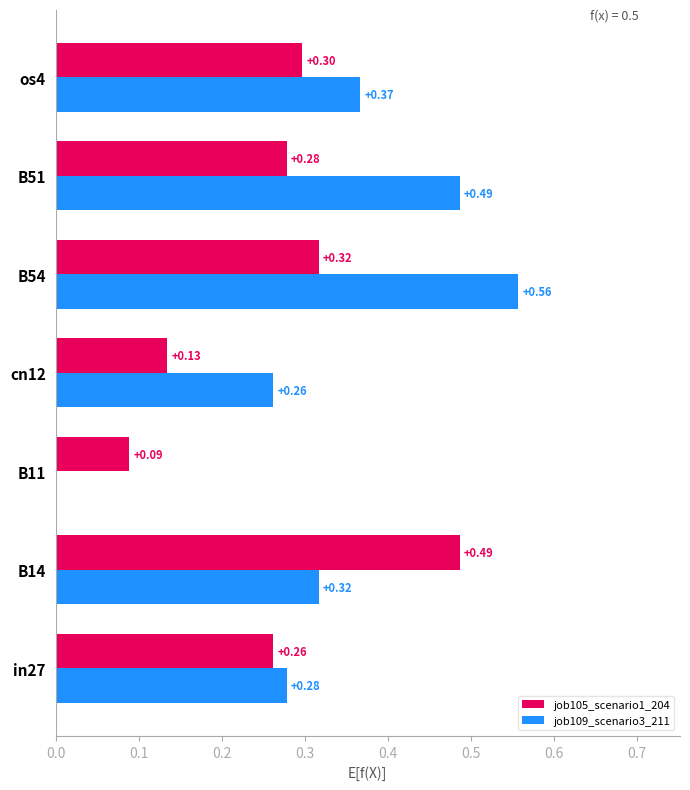

Between B54 and B51, which series saw the biggest shift?

job109_scenario3_211